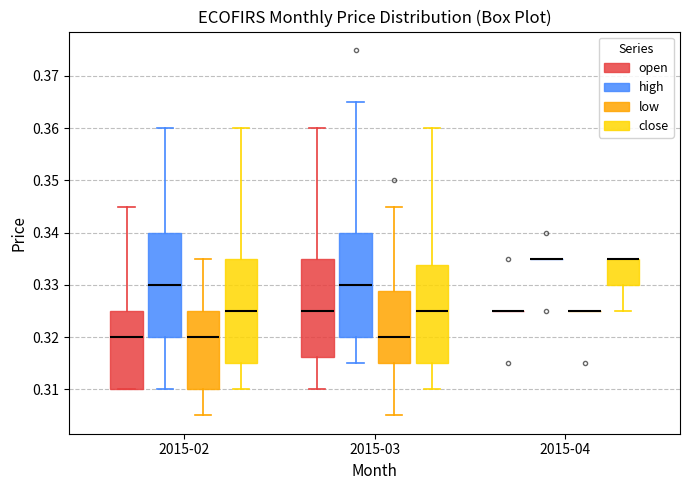

Reading left to right, read every box against the y-axis: the position of its median line, the range the box covers, and the ends of its whiskers. The values are not printed on the chart, so give them approximately, as read against the axis.

2015-02 (open): median 0.320, box 0.310 to 0.325, whiskers 0.310 to 0.345
2015-02 (high): median 0.330, box 0.320 to 0.340, whiskers 0.310 to 0.360
2015-02 (low): median 0.320, box 0.310 to 0.325, whiskers 0.305 to 0.335
2015-02 (close): median 0.325, box 0.315 to 0.335, whiskers 0.310 to 0.360
2015-03 (open): median 0.325, box 0.316 to 0.335, whiskers 0.310 to 0.360
2015-03 (high): median 0.330, box 0.320 to 0.340, whiskers 0.315 to 0.365
2015-03 (low): median 0.320, box 0.315 to 0.329, whiskers 0.305 to 0.345
2015-03 (close): median 0.325, box 0.315 to 0.334, whiskers 0.310 to 0.360
2015-04 (open): box collapsed to a line at 0.325, whiskers 0.325 to 0.325
2015-04 (high): box collapsed to a line at 0.335, whiskers 0.335 to 0.335
2015-04 (low): box collapsed to a line at 0.325, whiskers 0.325 to 0.325
2015-04 (close): median 0.335 (drawn on the box's upper edge), box 0.330 to 0.335, whiskers 0.325 to 0.335